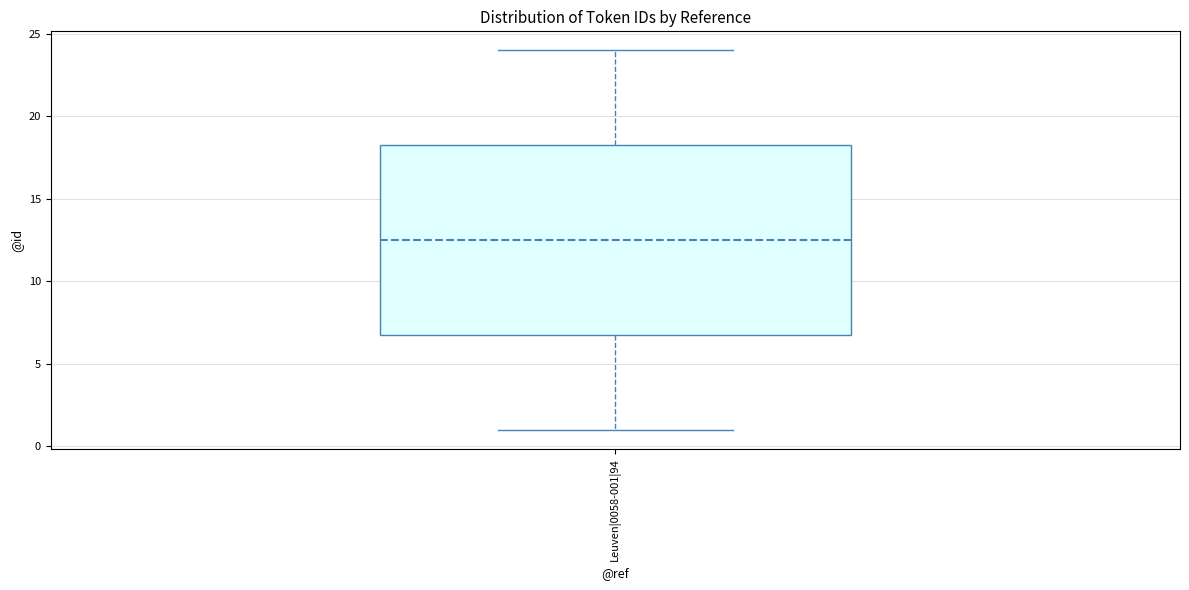

Read this box plot against the y-axis: the position of the median line, the range covered by the box, and the ends of both whiskers. The values are not printed on the chart, so give them approximately, as read against the axis.

median 12.5, box 7.0 to 18.5, whiskers 1.0 to 24.0